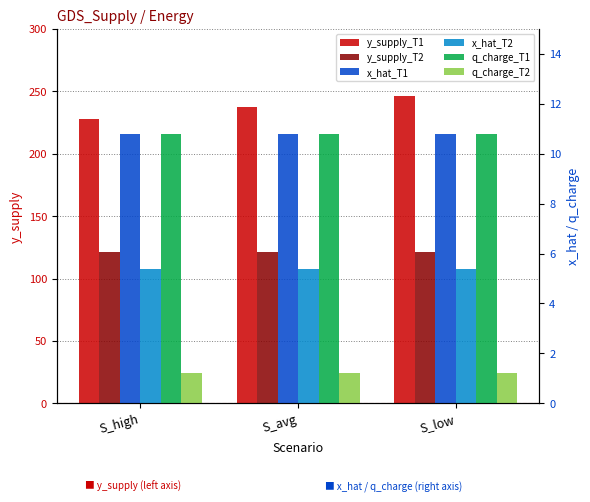

Between S_avg and S_low, which series saw the biggest shift?

y_supply_T1